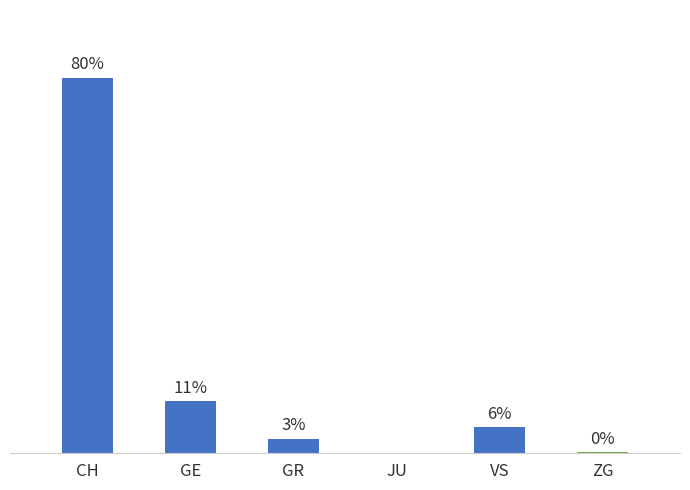

Which category has the lowest value across all series?

JU